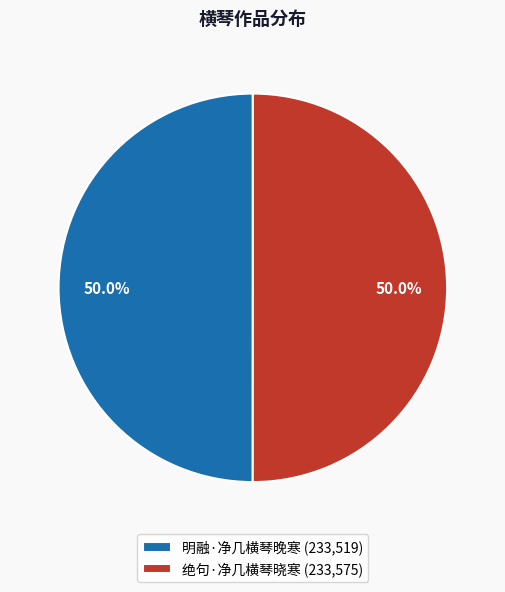

Approximately how many times larger is the value at 明融·净几横琴晚寒 (233,519) compared to 绝句·净几横琴晓寒 (233,575)?

1.0